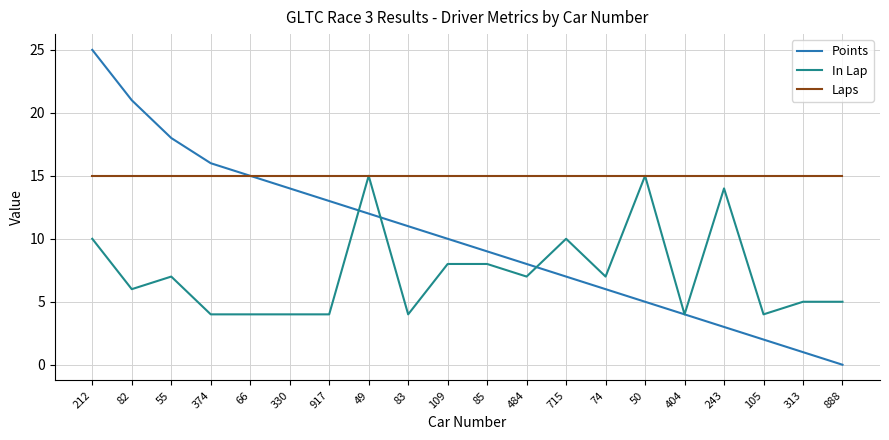

Which category has the lowest value in the Points series?

888